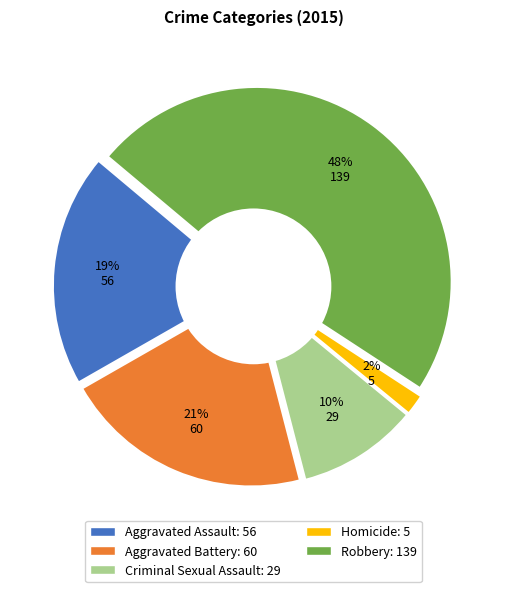

The Robbery slice represents 35% of the pie. True or false?

False